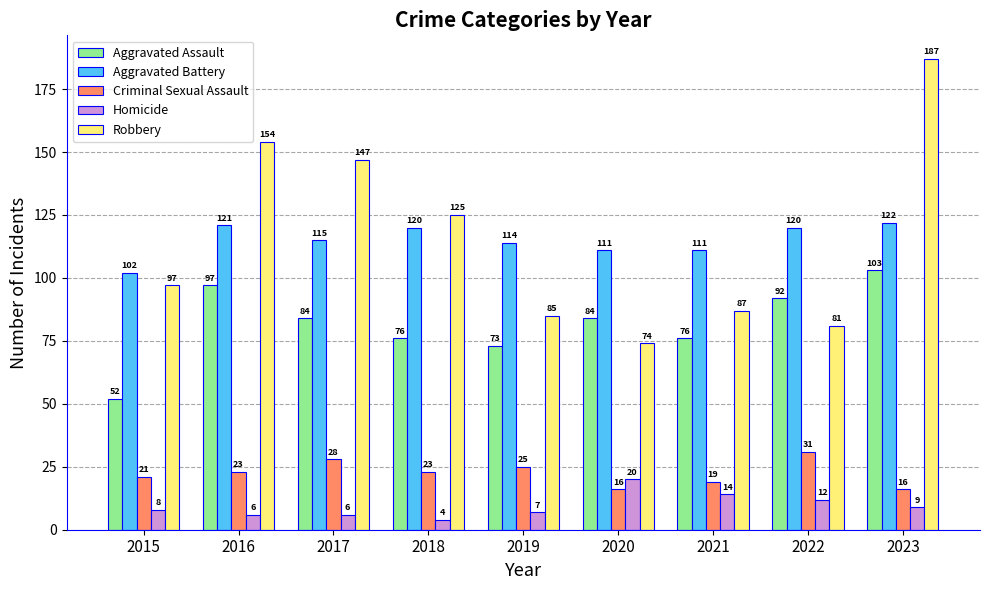

What is the smallest value displayed?

4